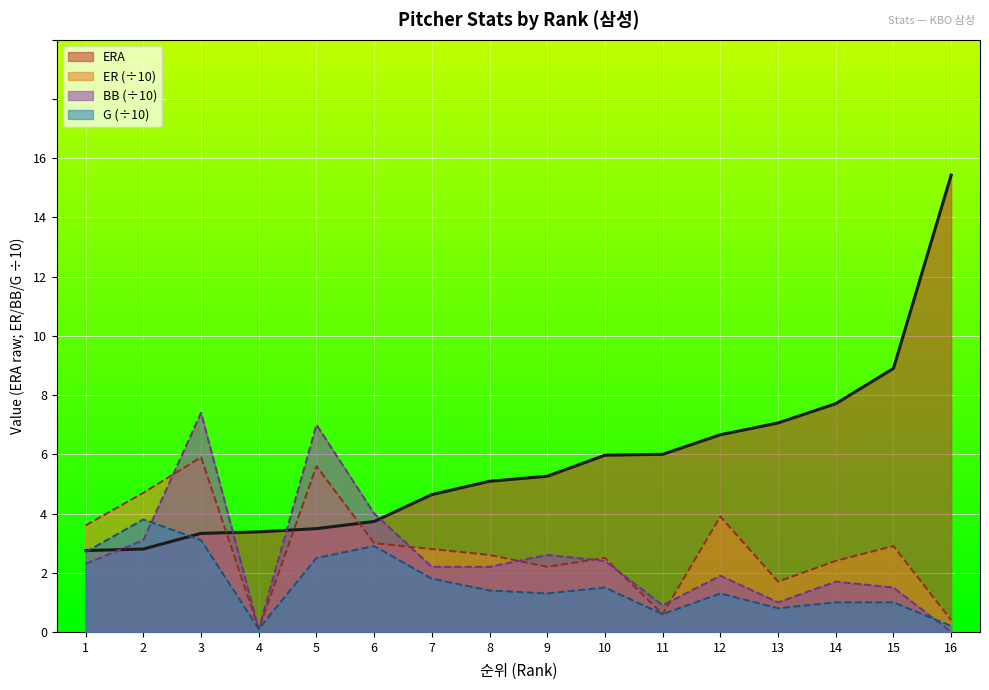

True or false: ER and G cross at least once.

False